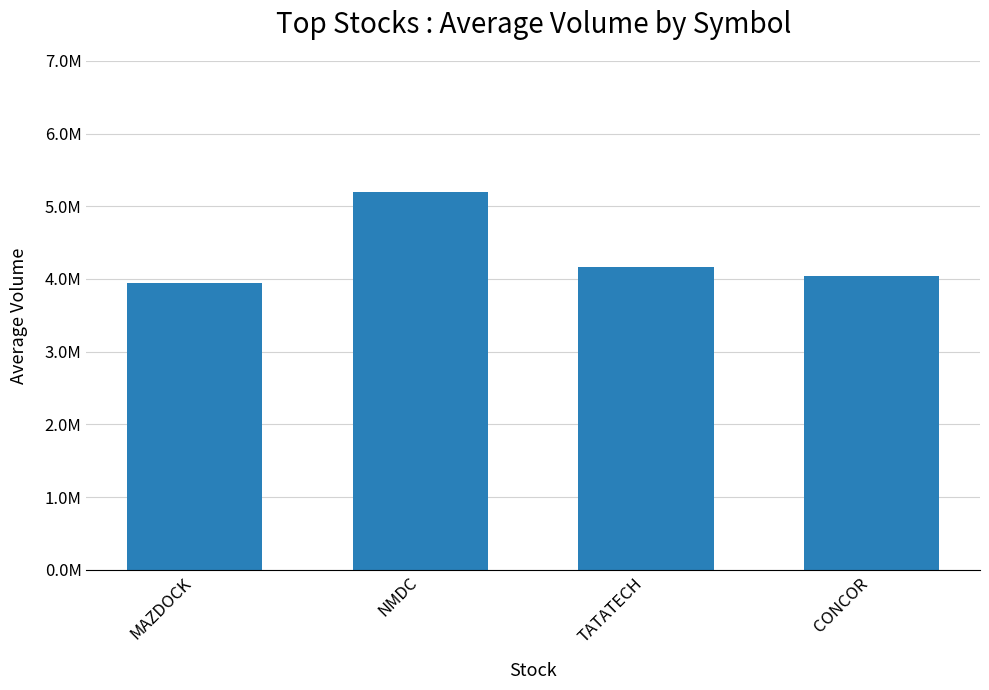

Are the bars horizontal?

No